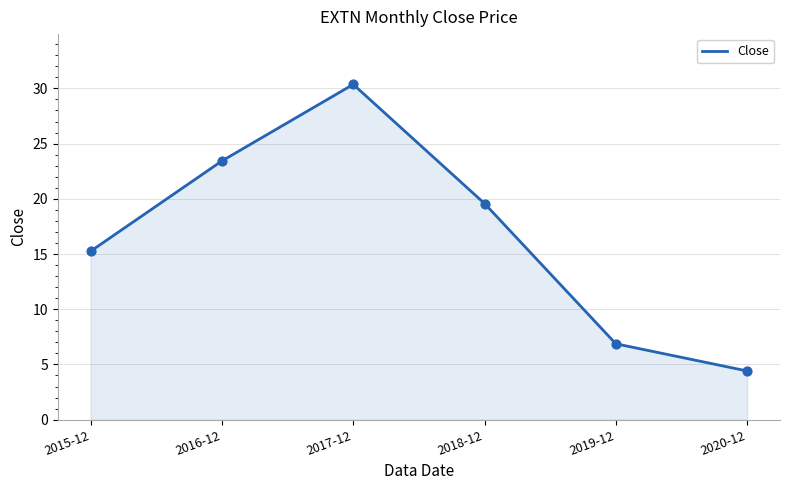

What is the change in value from 2016-12 to 2018-12?

-3.9